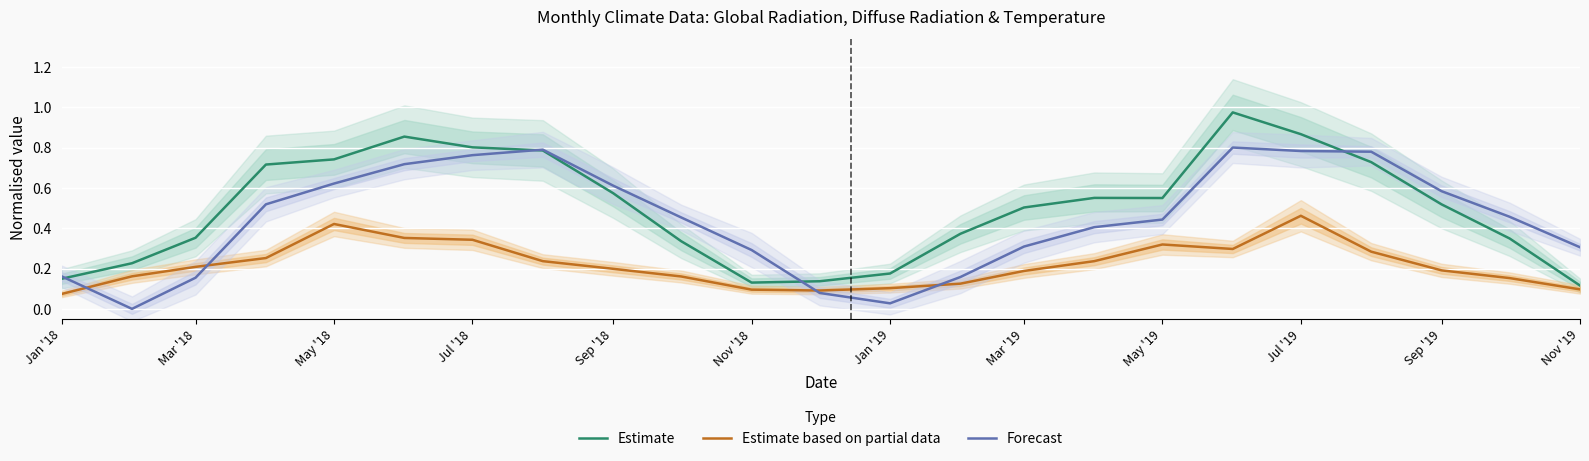

The Forecast series shows 0.6 at Sep '18. True or false?

True